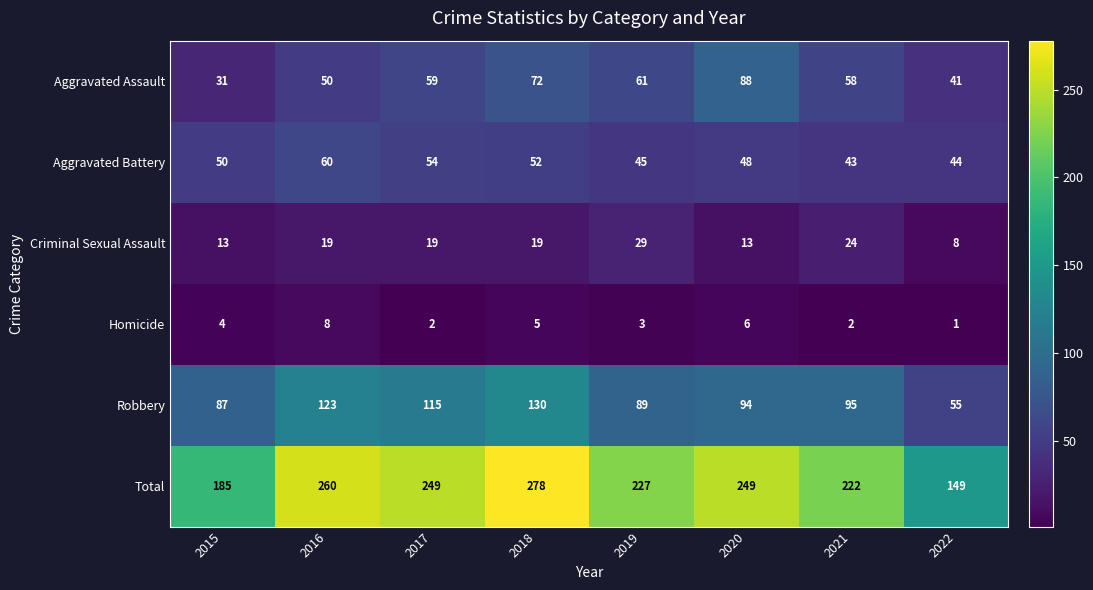

At 2016, list the series in order from smallest to largest.

Homicide, Criminal Sexual Assault, Aggravated Assault, Aggravated Battery, Robbery, Total